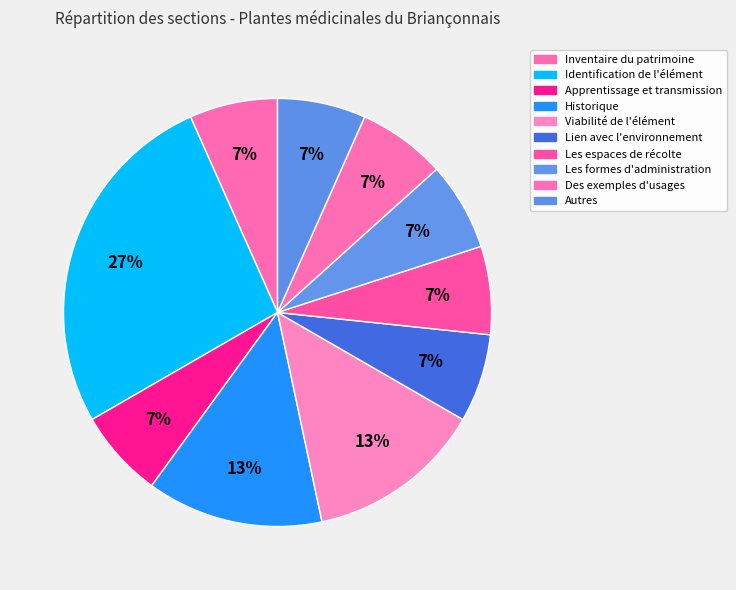

To the nearest percent, what is the difference between the Identification de l'élément and Viabilité de l'élément slice percentages?

13%